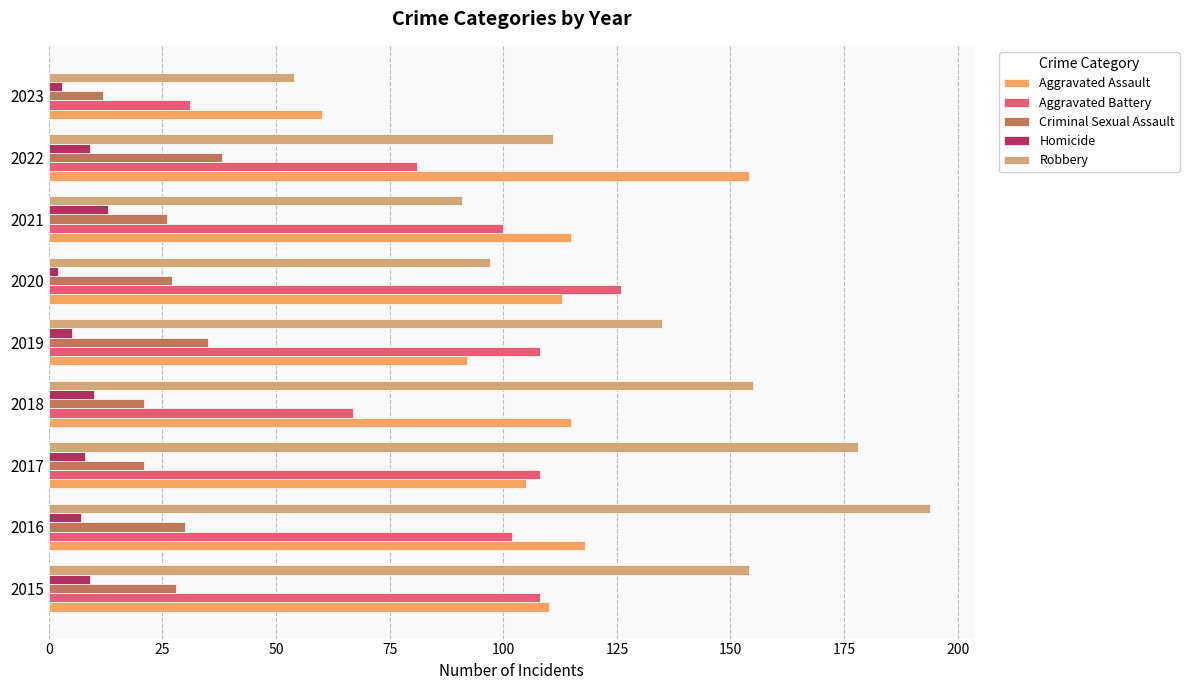

What is the average value of the Robbery series?

130